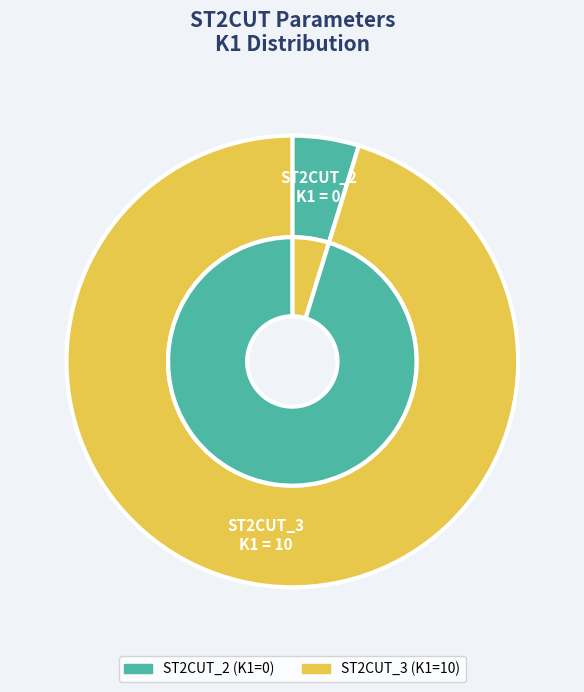

How many slices are in this pie chart?

2